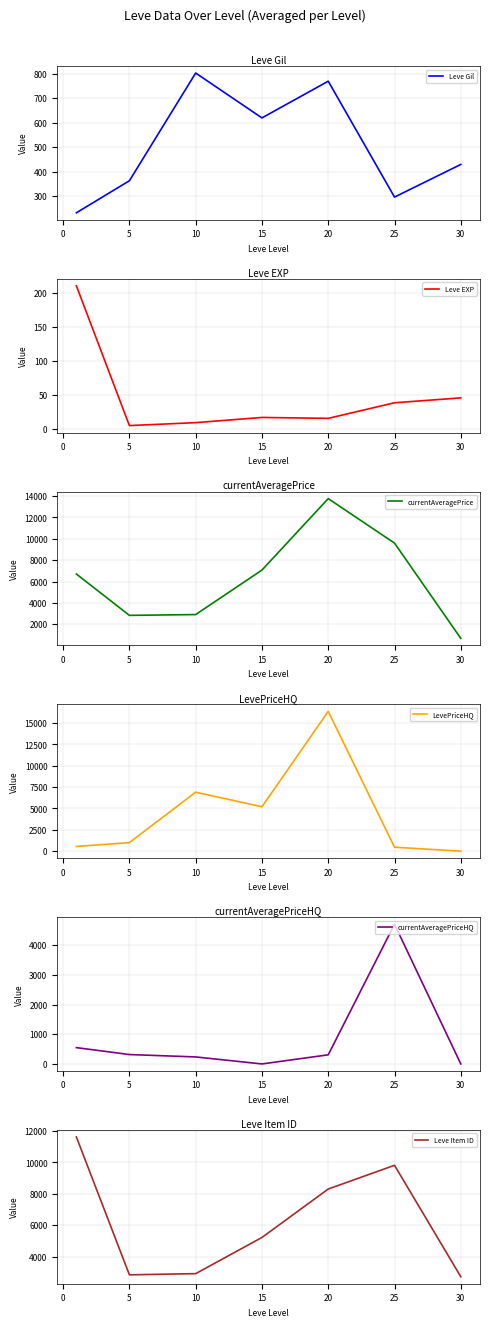

How many series are shown in this chart?

6